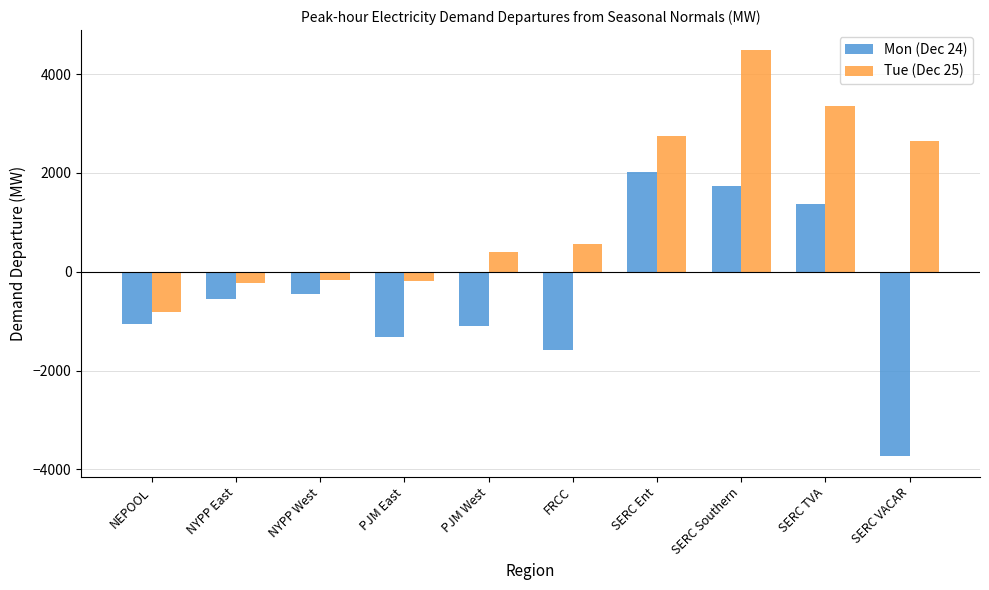

What is the sum of all Tue (Dec 25) values?

12781.4